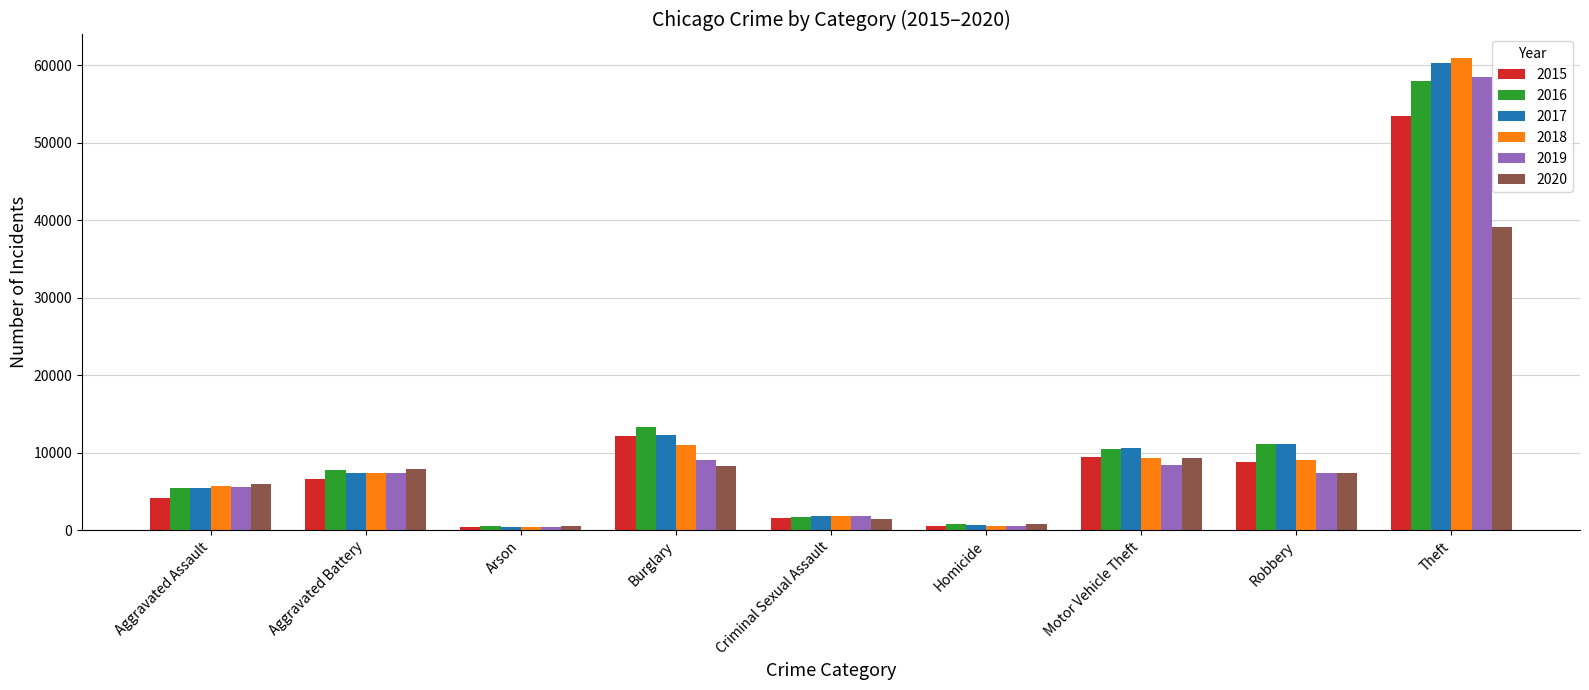

True or false: 2020 has a value of 1377 at Criminal Sexual Assault.

True